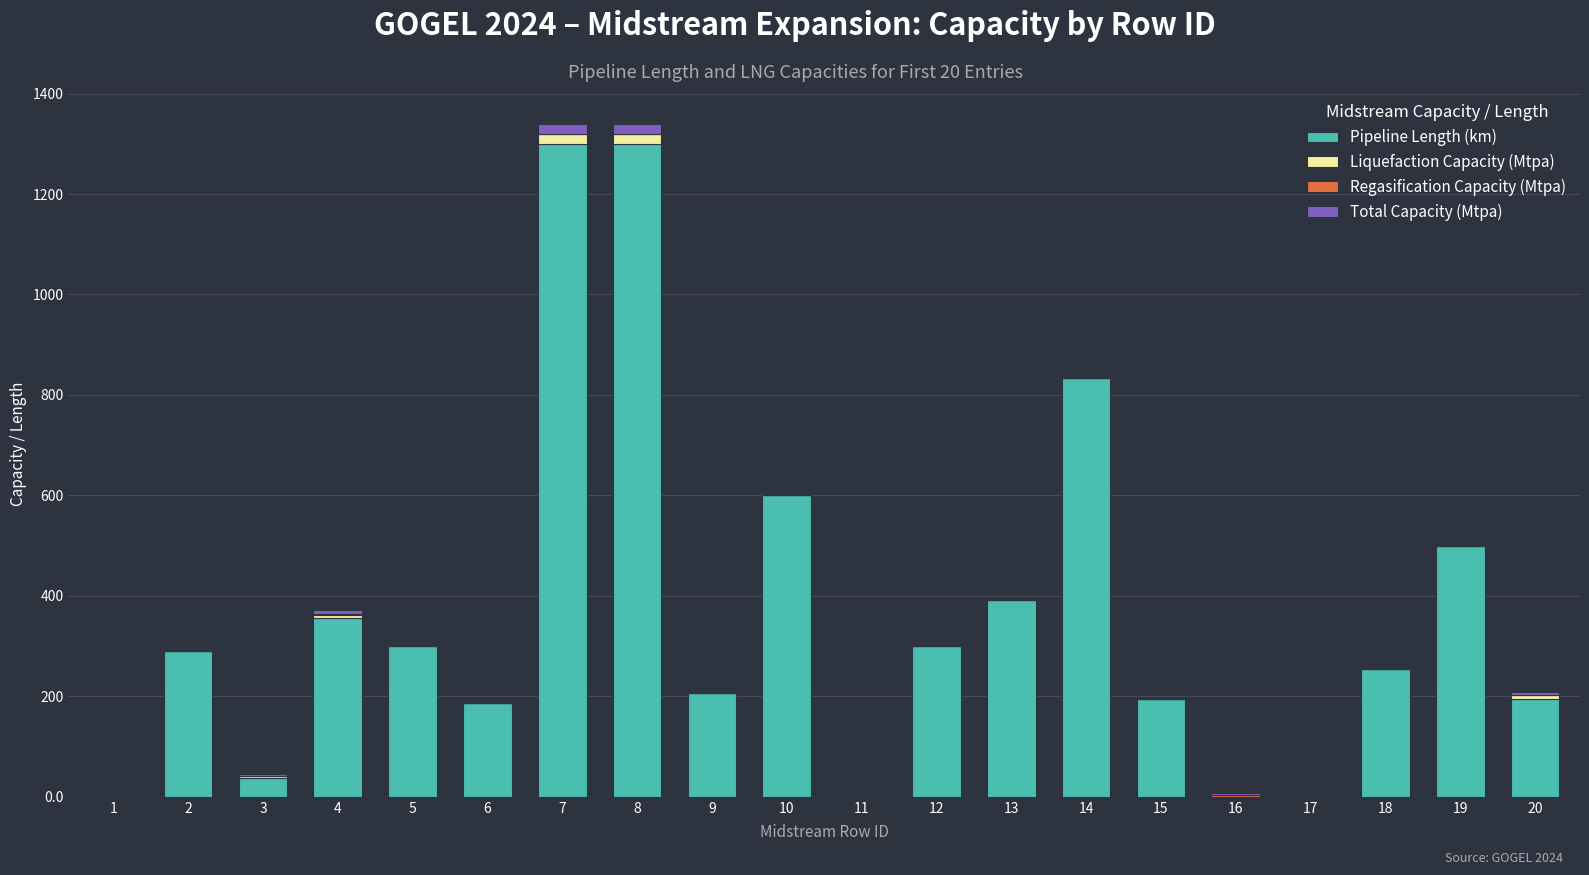

What is the highest value of the Pipeline Length (km) series?

1298.7